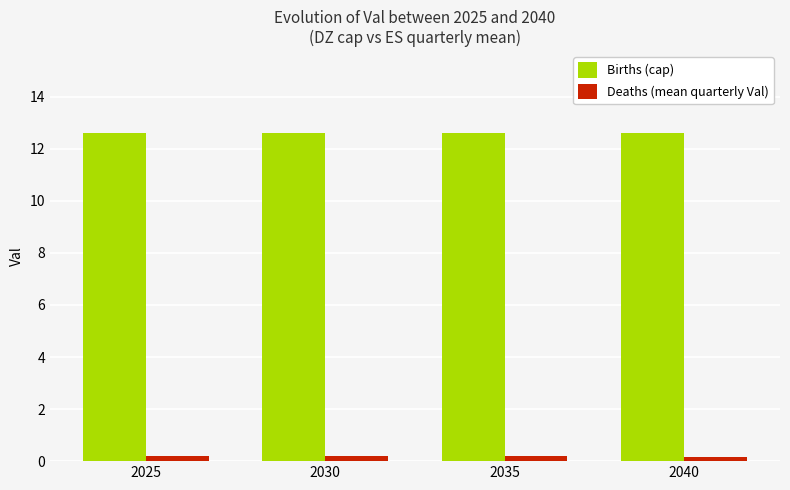

Reading left to right, what are all the values shown in this chart?

Births (cap): 2025=12.6	2030=12.6	2035=12.6	2040=12.6
Deaths (mean quarterly Val): 2025=0.2	2030=0.2	2035=0.2	2040=0.2